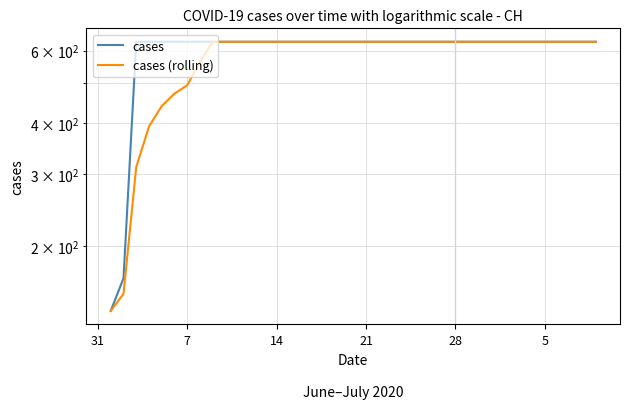

What is the label of the 17th point from the right?

23